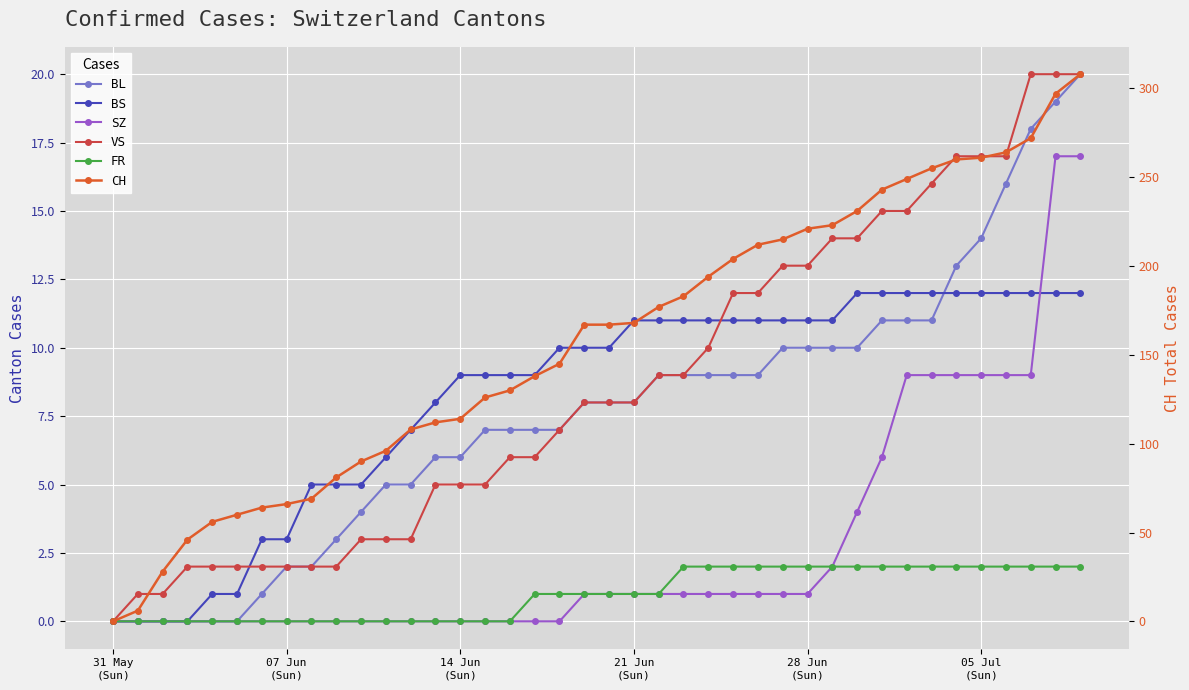

What is the sum of all FR values?

40